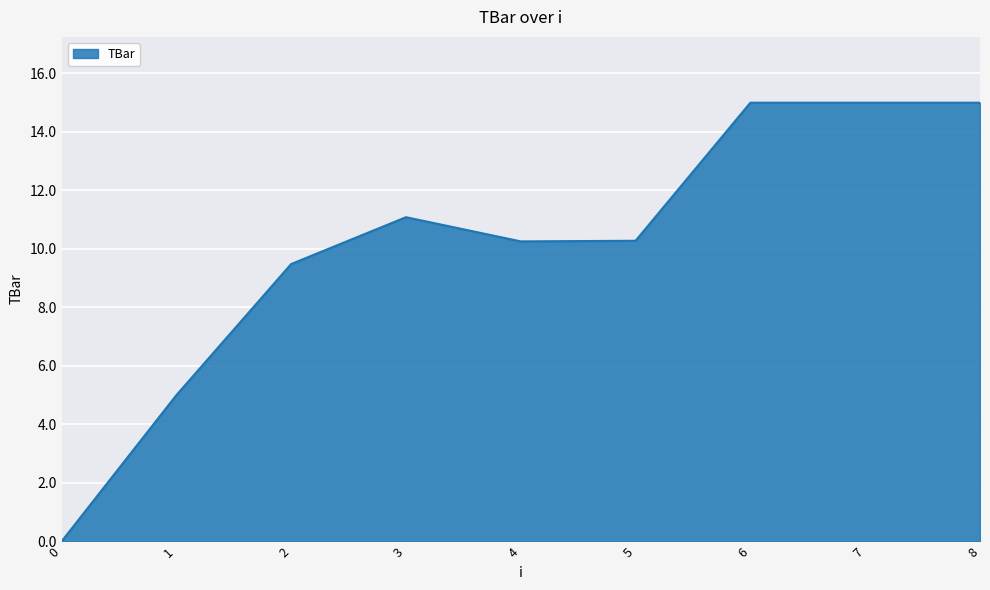

Read the value at 6.

15.0